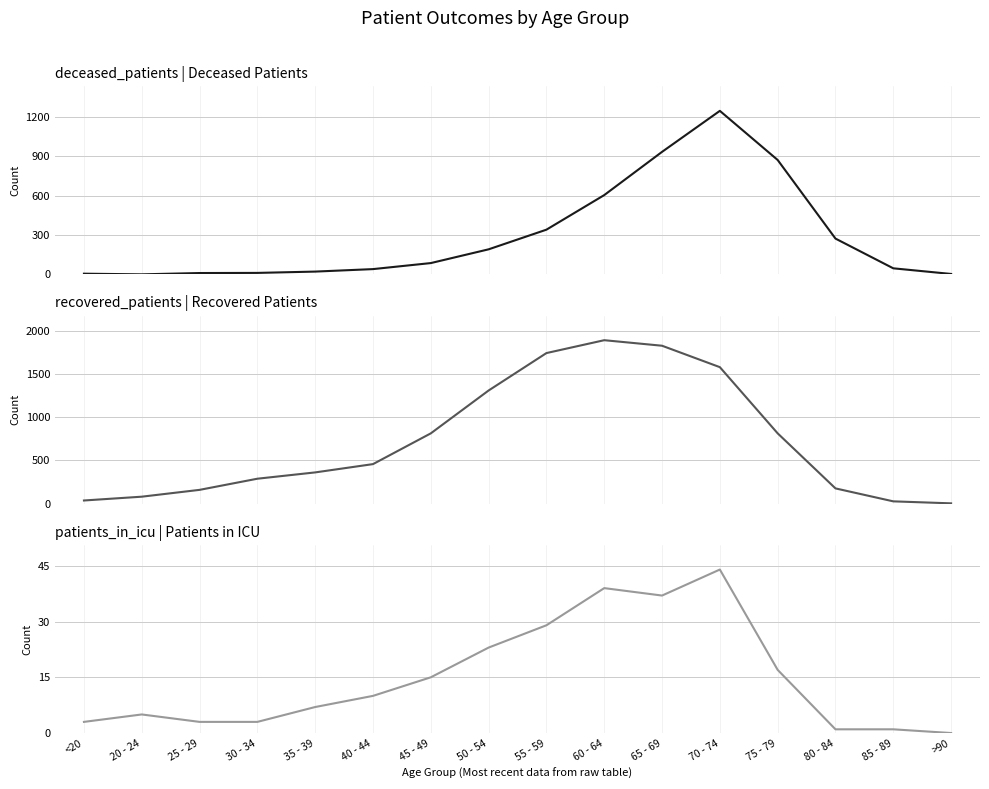

Which label corresponds to the smallest value in the chart?

20 - 24